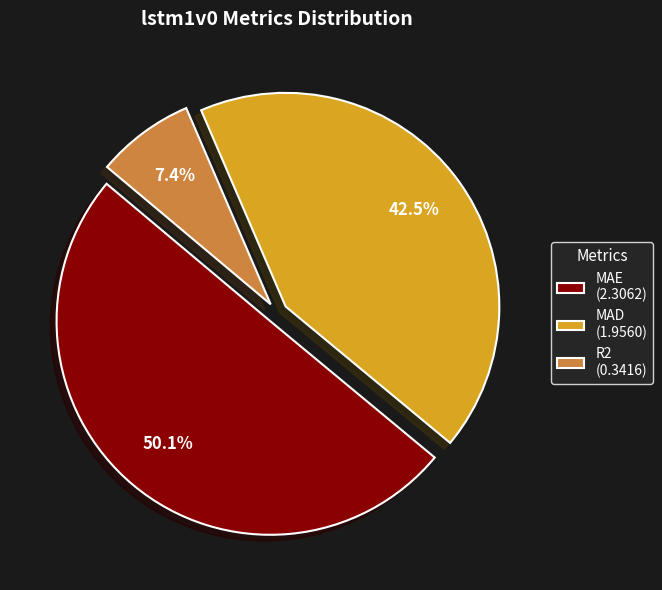

Does MAD (1.9560) account for over 50% of the chart?

No